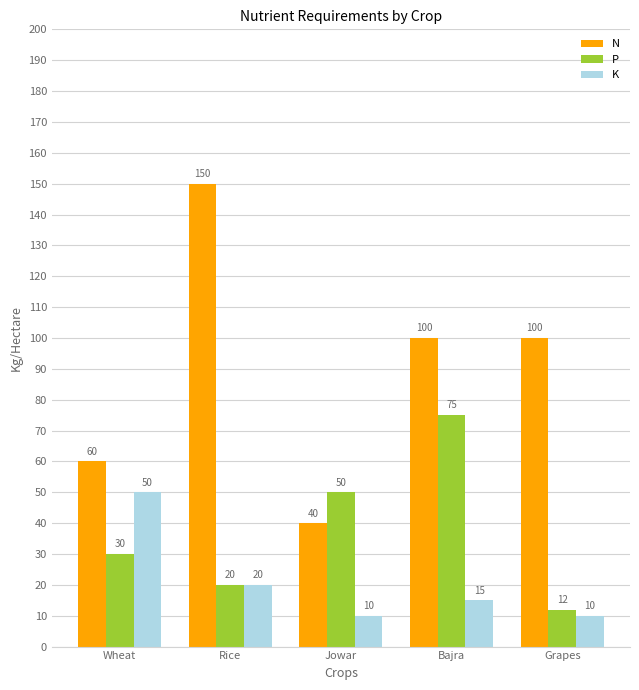

What is the sum of the K values at Jowar and Grapes?

20